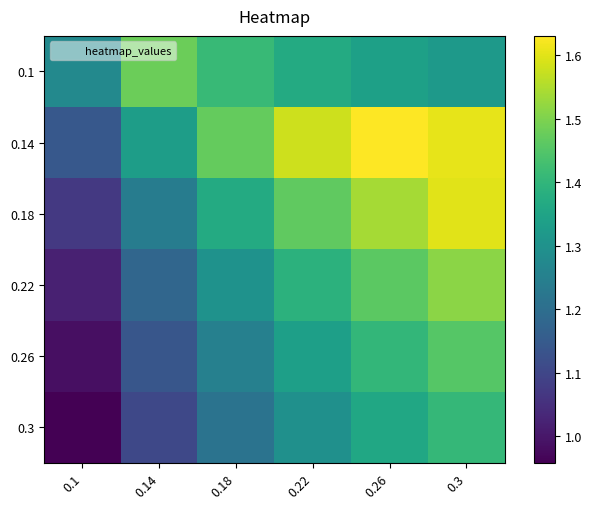

Which series has the largest total across all categories?

0.14